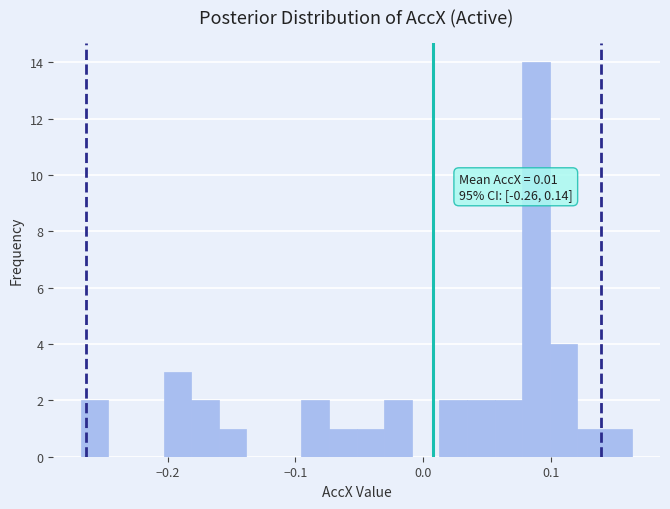

Read against the x-axis, roughly where is the centre of the tallest bar?

0.09